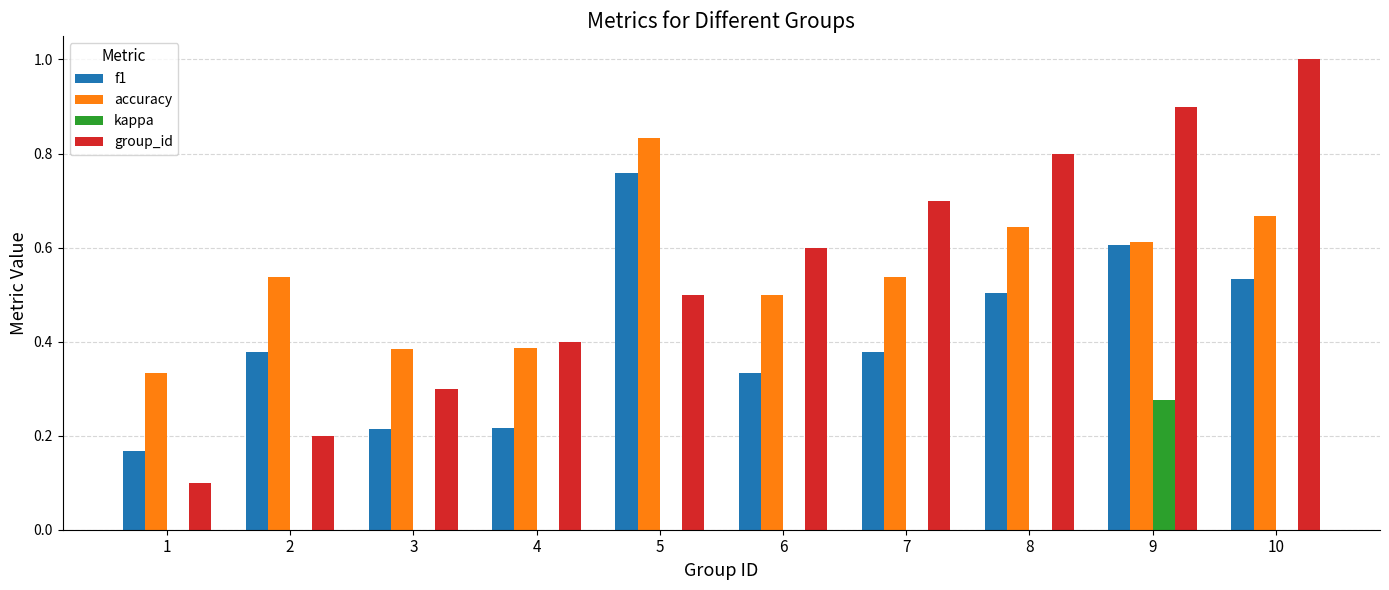

What is the total value across all series at 7?

1.6